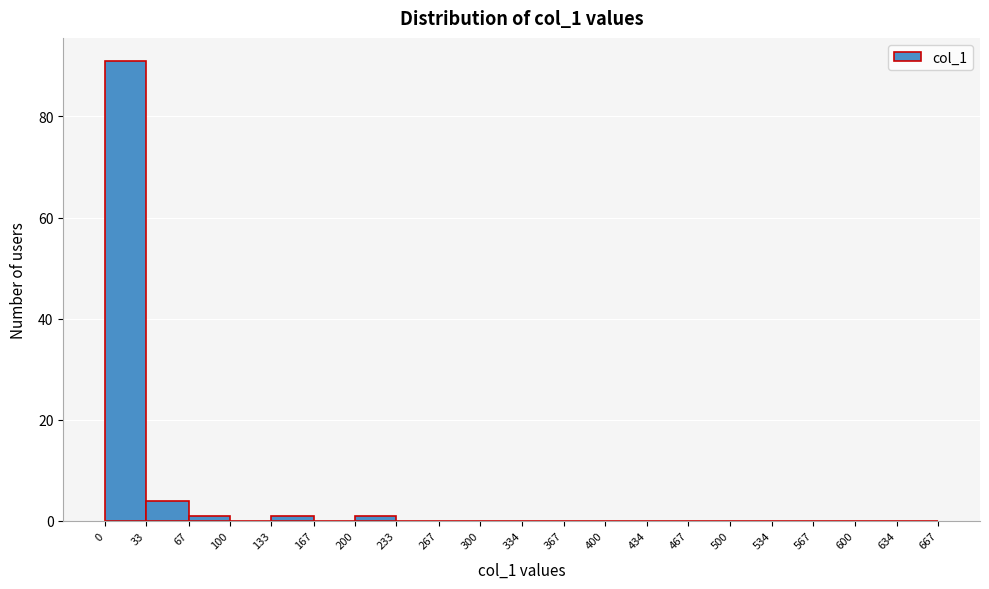

Reading left to right, transcribe this chart: for each bar, give the range it covers on the x-axis and its height. The values are not printed on the chart, so give them approximately, as read against the axis.

0 to 33: 92
33 to 67: 4
67 to 100: under 2
100 to 133: 0
133 to 167: under 2
167 to 200: 0
200 to 233: under 2
233 to 267: 0
267 to 300: 0
300 to 334: 0
334 to 367: 0
367 to 400: 0
400 to 434: 0
434 to 467: 0
467 to 500: 0
500 to 534: 0
534 to 567: 0
567 to 600: 0
600 to 634: 0
634 to 667: 0